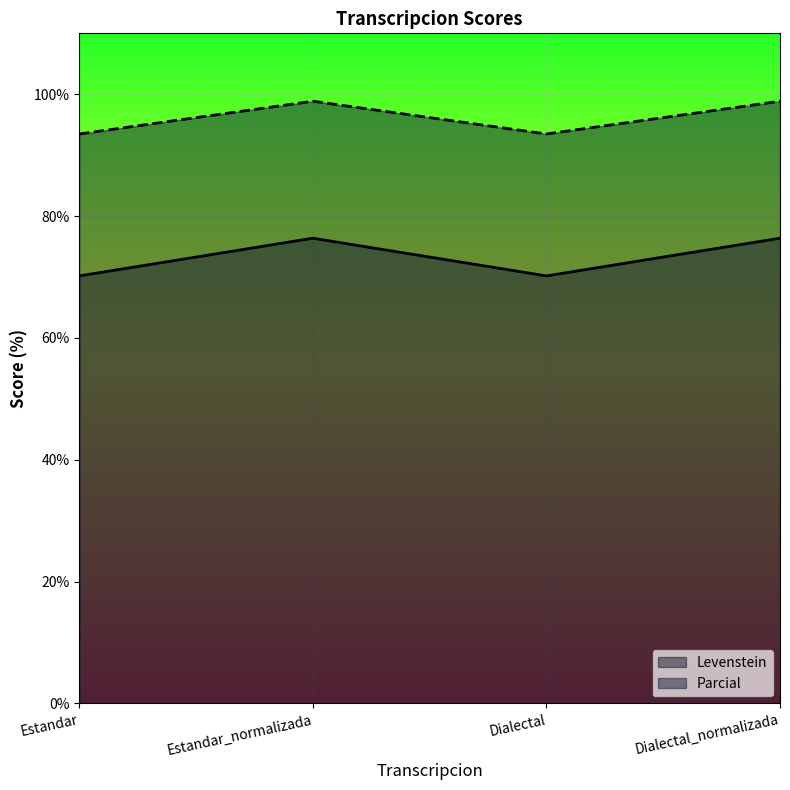

What is the label of the 1st point from the right?

Dialectal_normalizada